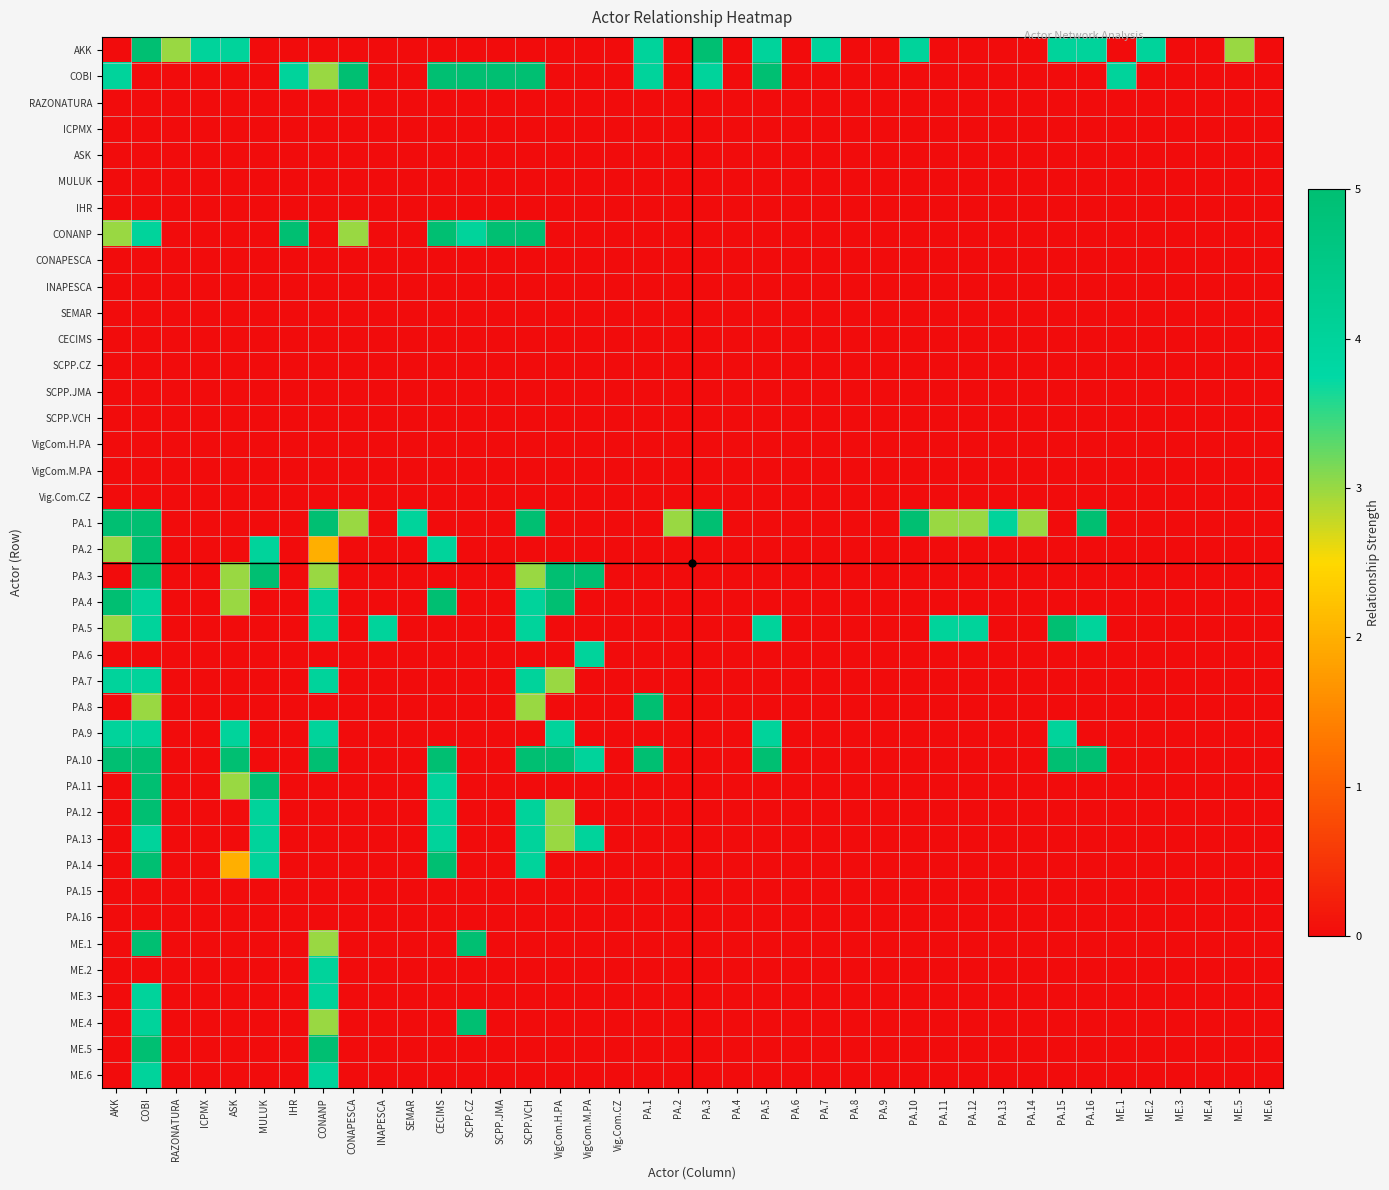

List the series in order of their peak value, highest first.

AKK, COBI, CONANP, PA.1, PA.2, PA.3, PA.4, PA.5, PA.8, PA.10, PA.11, PA.12, PA.14, ME.1, ME.4, ME.5, PA.6, PA.7, PA.9, PA.13, ME.2, ME.3, ME.6, RAZONATURA, ICPMX, ASK, MULUK, IHR, CONAPESCA, INAPESCA, SEMAR, CECIMS, SCPP.CZ, SCPP.JMA, SCPP.VCH, VigCom.H.PA, VigCom.M.PA, Vig.Com.CZ, PA.15, PA.16